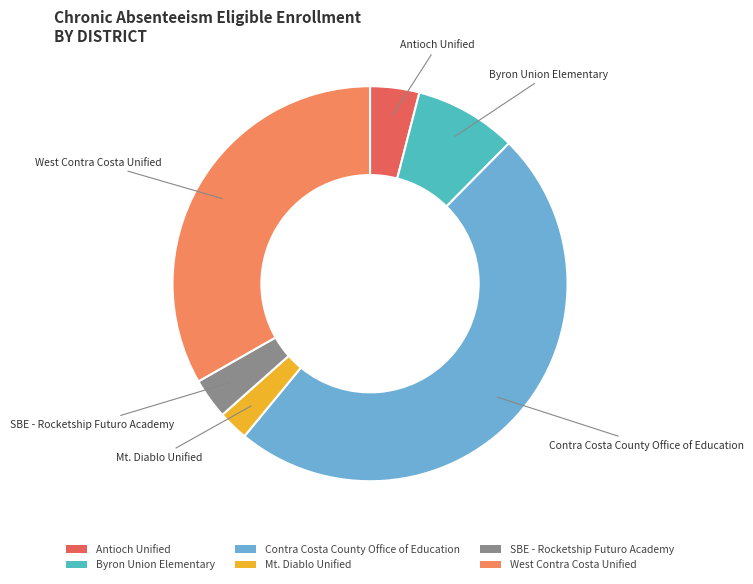

Which category has the biggest portion of the pie?

Contra Costa County Office of Education